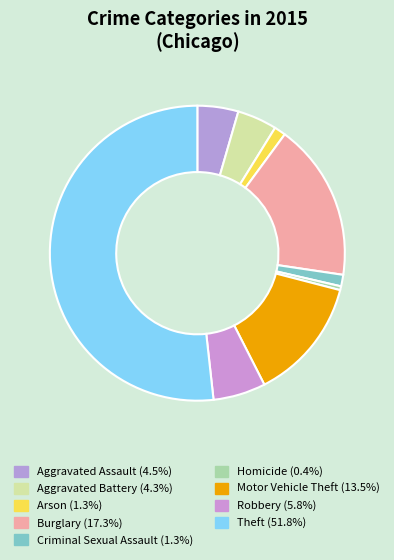

To the nearest percent, what portion does Aggravated Assault represent?

4%